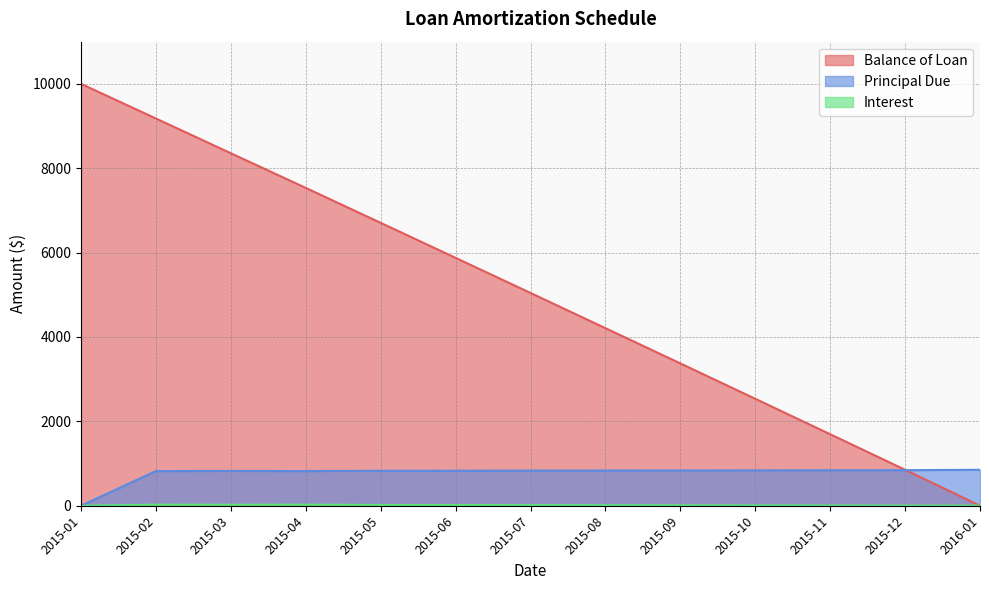

How many values in Principal Due are above zero?

12